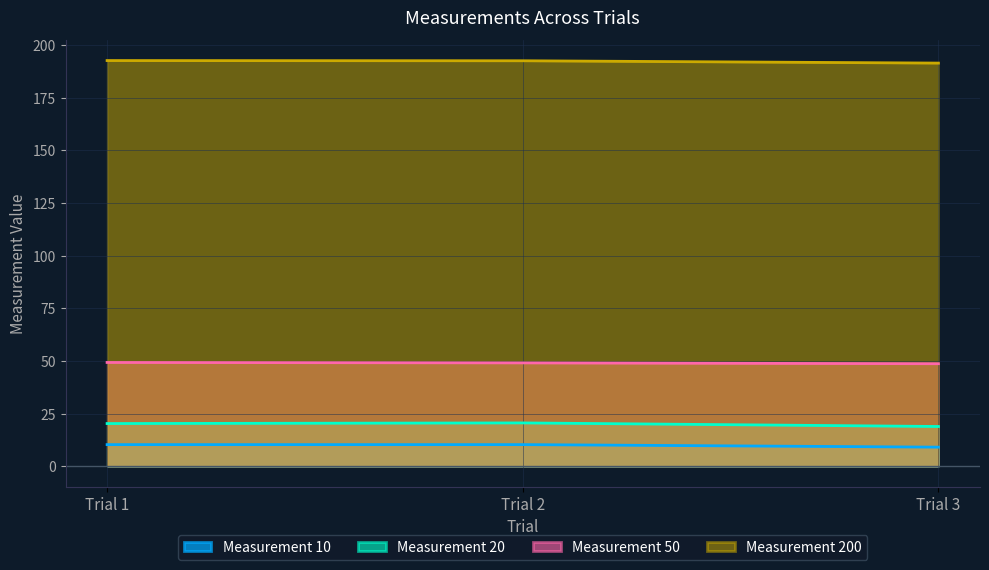

Count the number of categories in the chart.

3